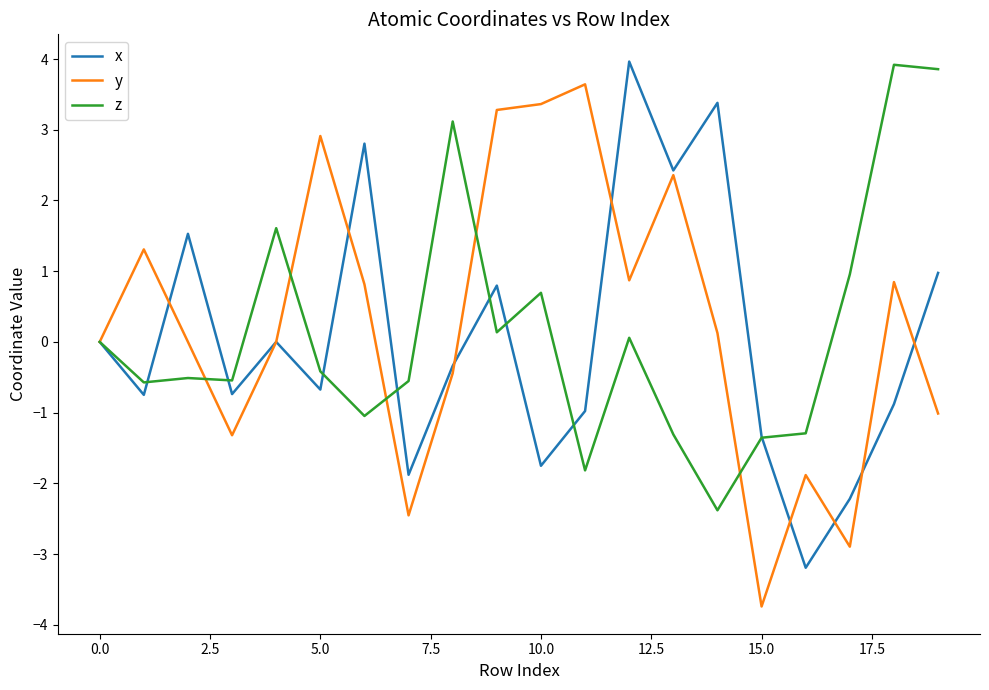

At how many categories does at least one series exceed -1?

18